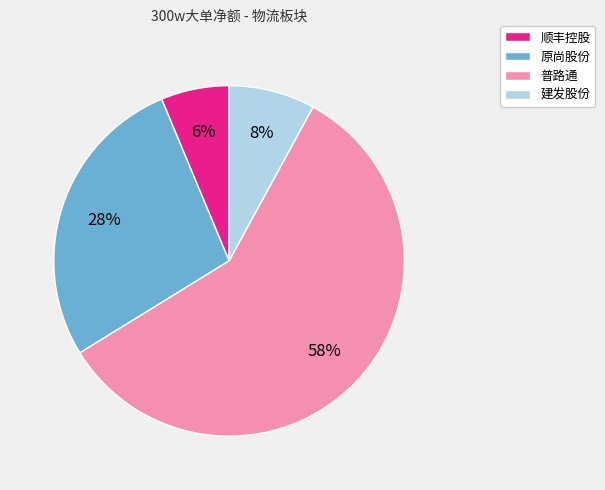

Is it true that 建发股份 is 1% of the pie?

False